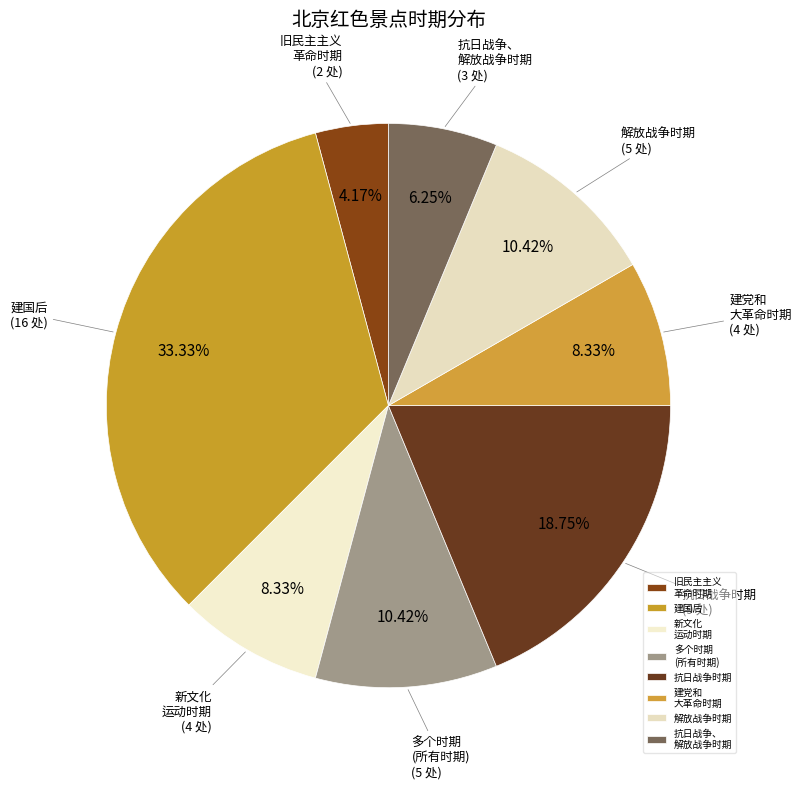

Combined, do 抗日战争时期 and 多个时期 (所有时期) account for over 50%?

No